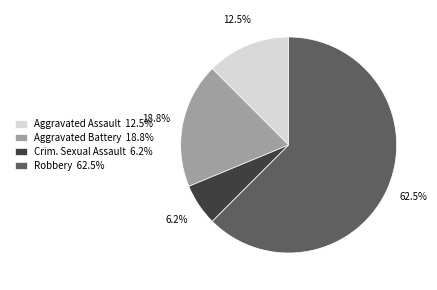

Between Crim. Sexual Assault 6.2% and Aggravated Battery 18.8%, which is larger?

Aggravated Battery 18.8%